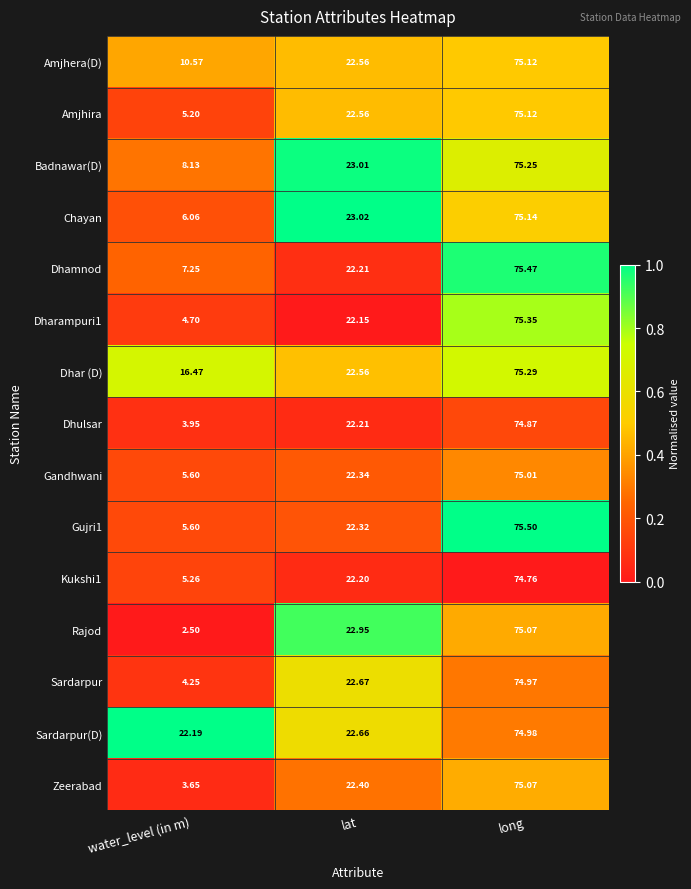

Which series has the largest total across all categories?

Sardarpur(D)